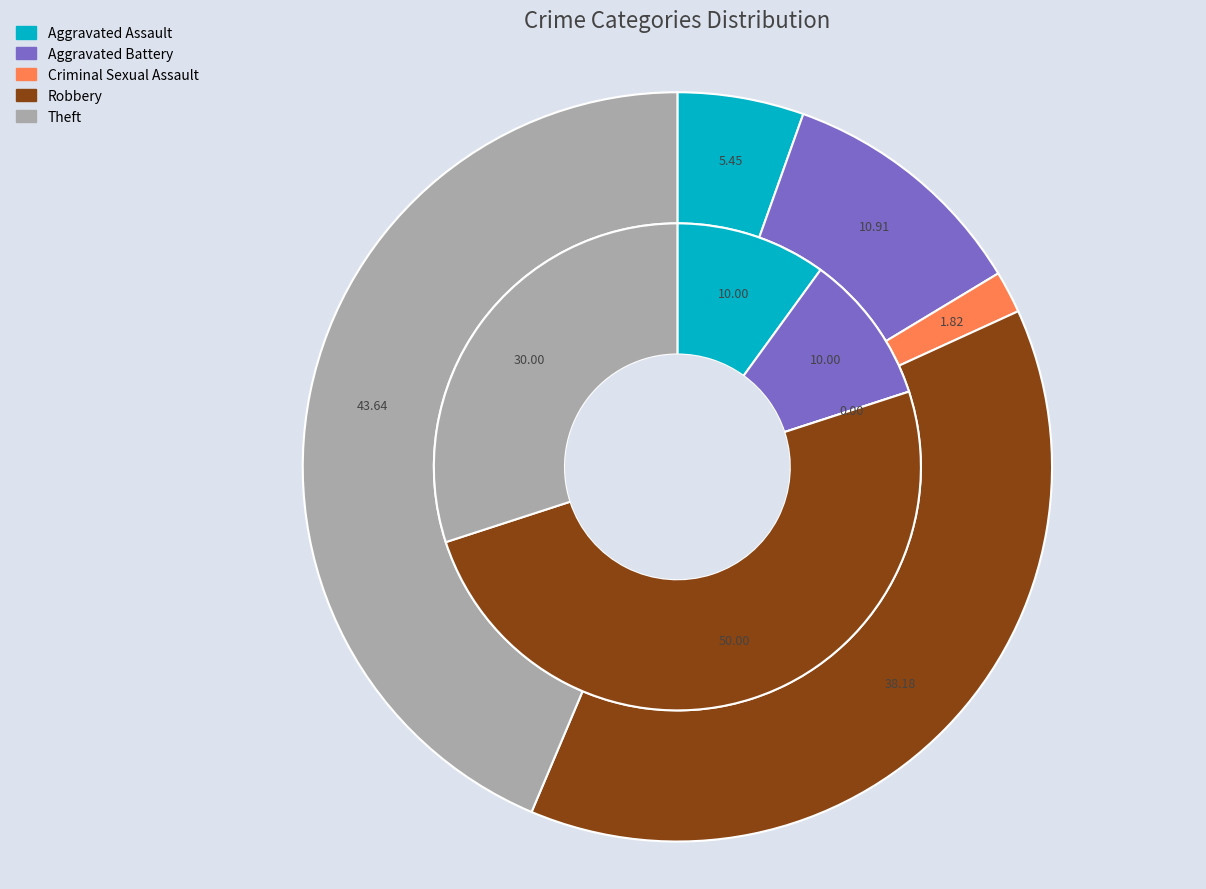

To the nearest percent, what is the difference between the 3 and values_2017 slice percentages?

40%